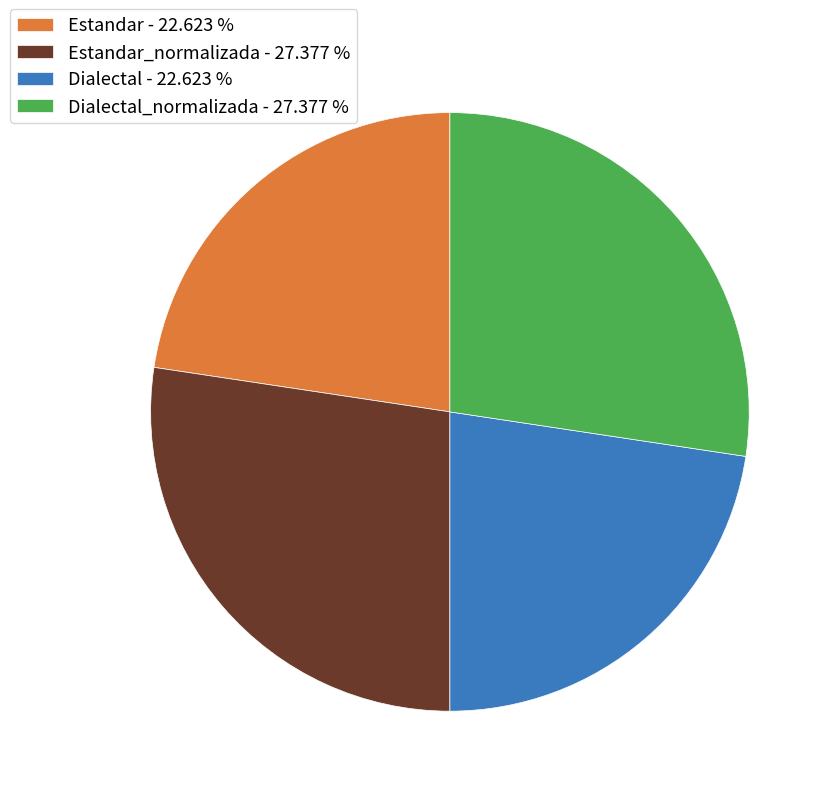

Does any single category account for the majority?

No